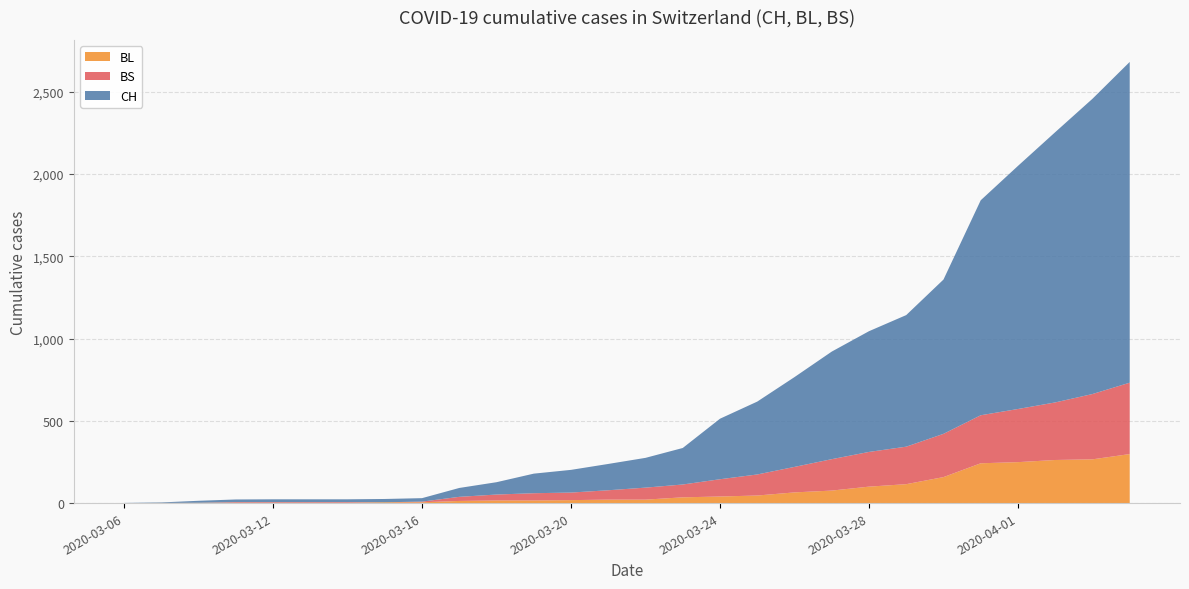

Reading left to right, what are all the values shown in this chart?

CH: 2020-03-06=1	2020-03-09=3	2020-03-10=12	2020-03-11=16	2020-03-12=17	2020-03-13=17	2020-03-14=17	2020-03-15=20	2020-03-16=21	2020-03-17=54	2020-03-18=75	2020-03-19=119	2020-03-20=138	2020-03-21=160	2020-03-22=181	2020-03-23=222	2020-03-24=368	2020-03-25=443	2020-03-26=546	2020-03-27=654	2020-03-28=734	2020-03-29=800	2020-03-30=938	2020-03-31=1307	2020-04-01=1478	2020-04-02=1643	2020-04-03=1795	2020-04-04=1950
BL: 2020-03-06=0	2020-03-09=1	2020-03-10=2	2020-03-11=2	2020-03-12=2	2020-03-13=2	2020-03-14=2	2020-03-15=5	2020-03-16=5	2020-03-17=13	2020-03-18=16	2020-03-19=16	2020-03-20=18	2020-03-21=21	2020-03-22=21	2020-03-23=35	2020-03-24=40	2020-03-25=46	2020-03-26=65	2020-03-27=76	2020-03-28=100	2020-03-29=115	2020-03-30=158	2020-03-31=242	2020-04-01=249	2020-04-02=262	2020-04-03=266	2020-04-04=298
BS: 2020-03-06=0	2020-03-09=0	2020-03-10=0	2020-03-11=4	2020-03-12=4	2020-03-13=4	2020-03-14=4	2020-03-15=0	2020-03-16=4	2020-03-17=25	2020-03-18=36	2020-03-19=44	2020-03-20=46	2020-03-21=57	2020-03-22=73	2020-03-23=78	2020-03-24=105	2020-03-25=128	2020-03-26=155	2020-03-27=191	2020-03-28=211	2020-03-29=228	2020-03-30=263	2020-03-31=292	2020-04-01=323	2020-04-02=350	2020-04-03=397	2020-04-04=434